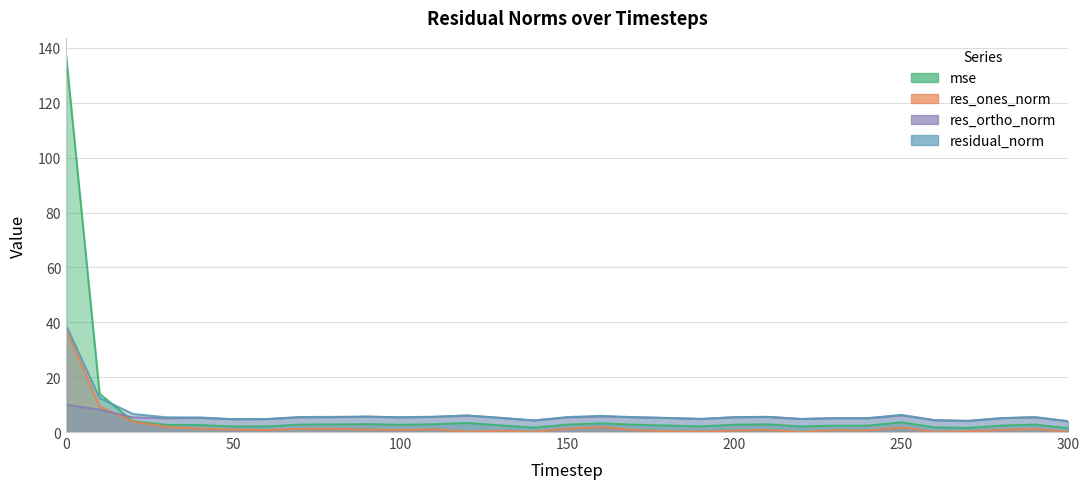

What is the minimum value for res_ones_norm?

0.1